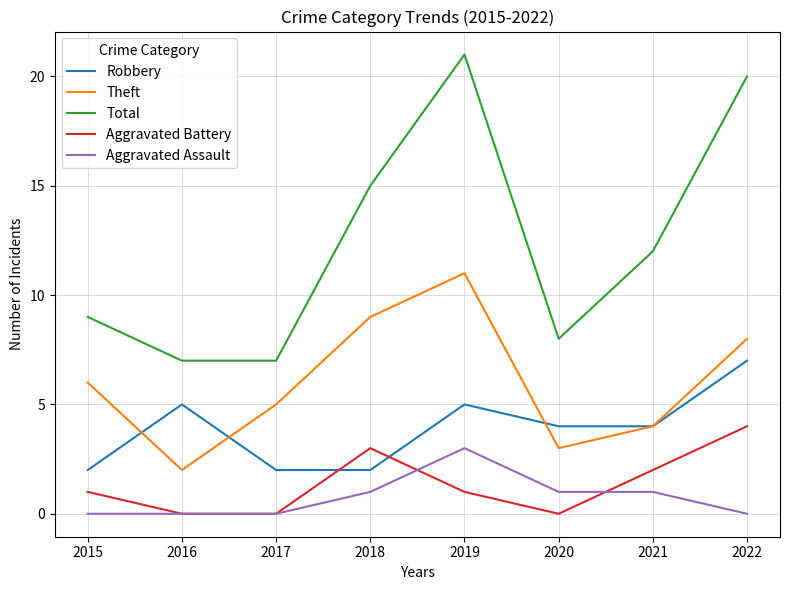

Which series has the largest range (max minus min)?

Total